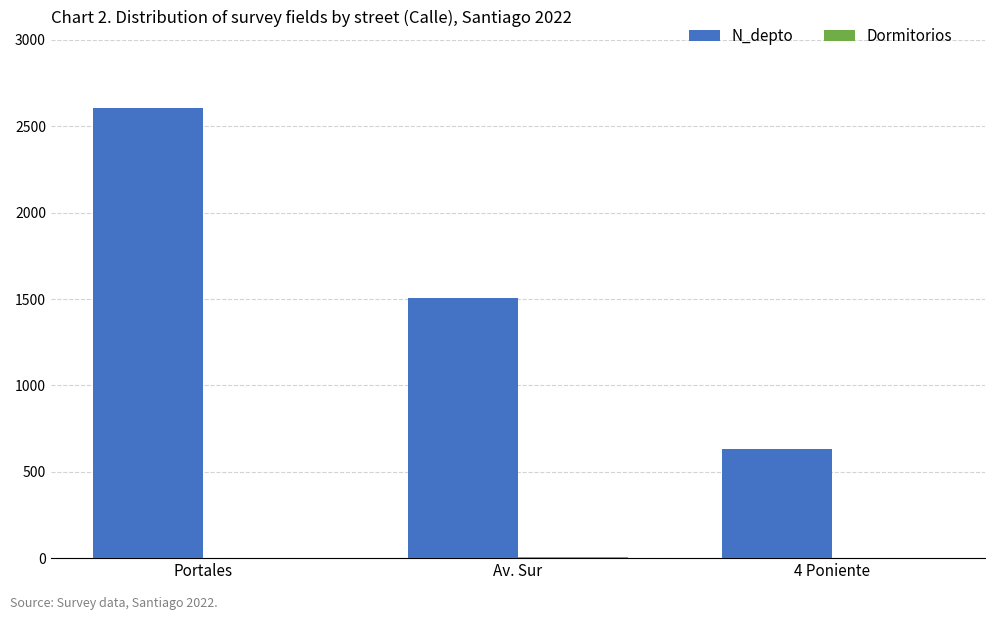

Which series has the largest range (max minus min)?

N_depto